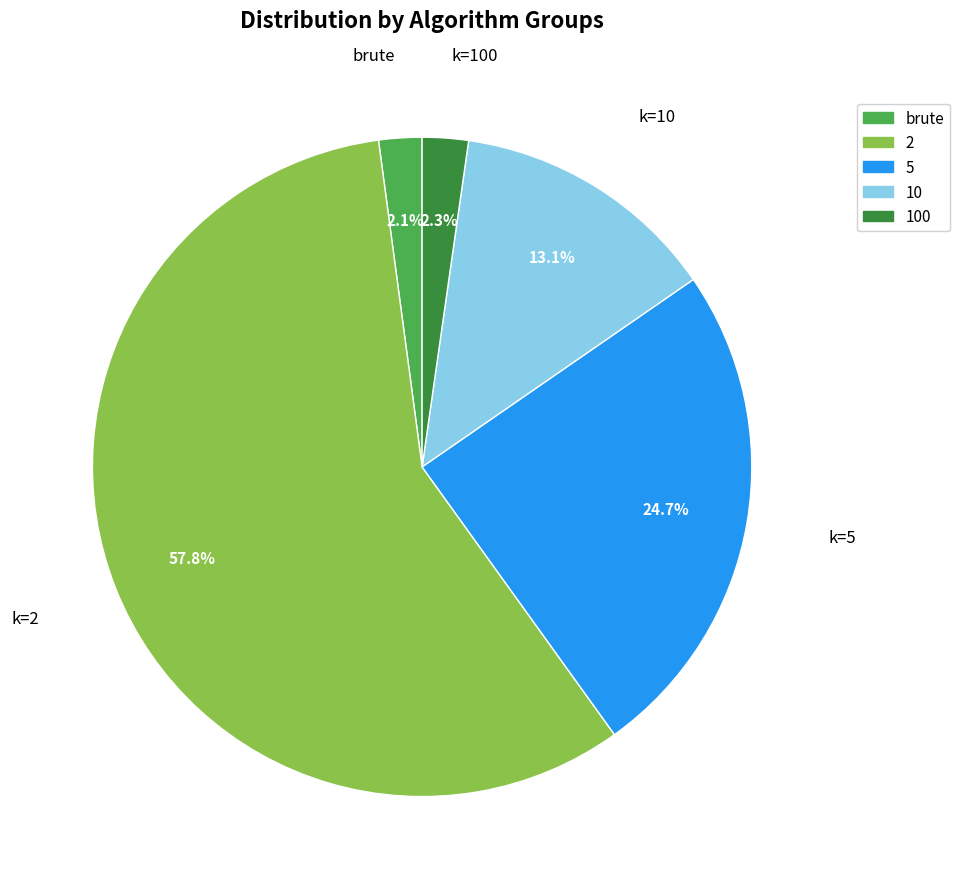

Does 2 represent more than half of the total?

Yes